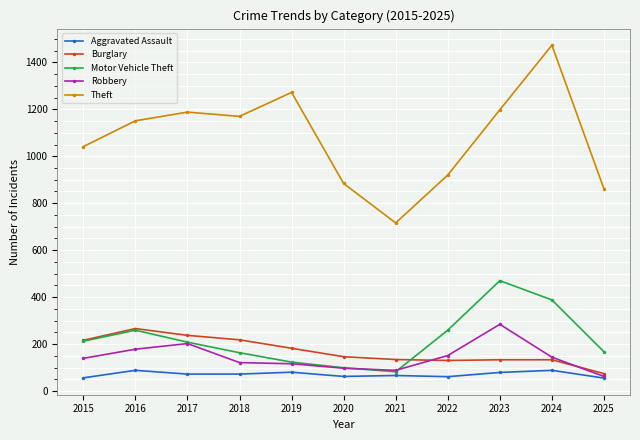

True or false: Aggravated Assault and Motor Vehicle Theft intersect in this chart.

False